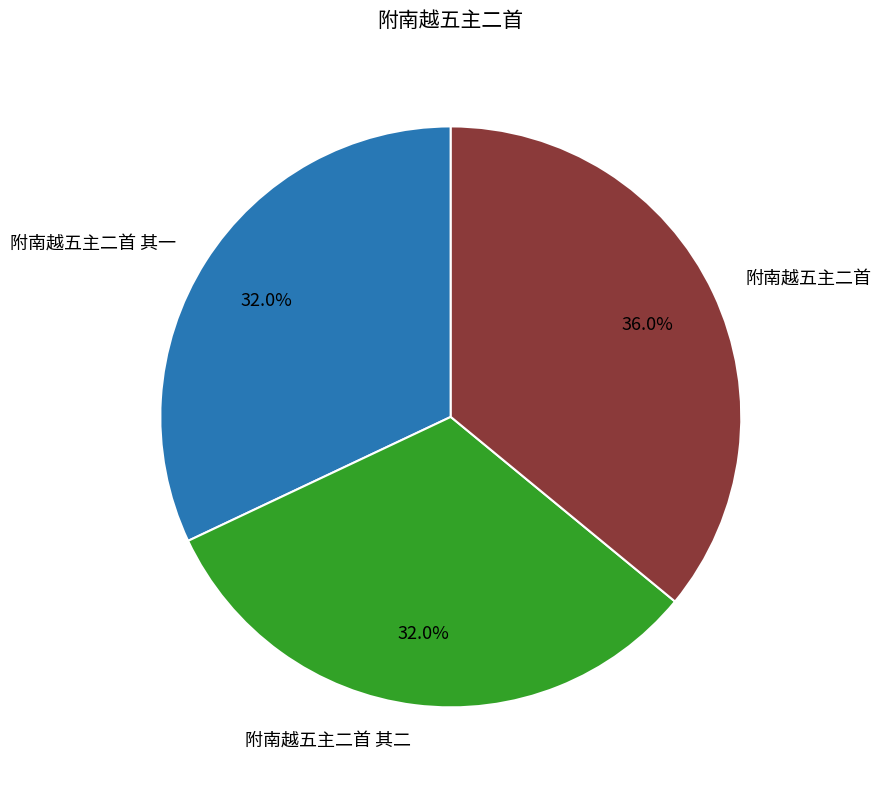

True or false: 附南越五主二首 其一 accounts for 27% of the total.

False